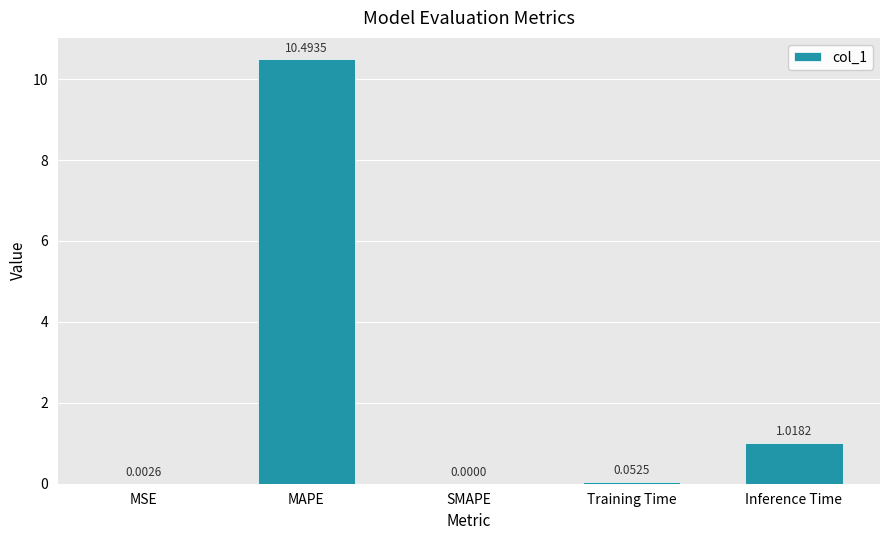

The chart shows a value of 1.7 at Inference Time. True or false?

False